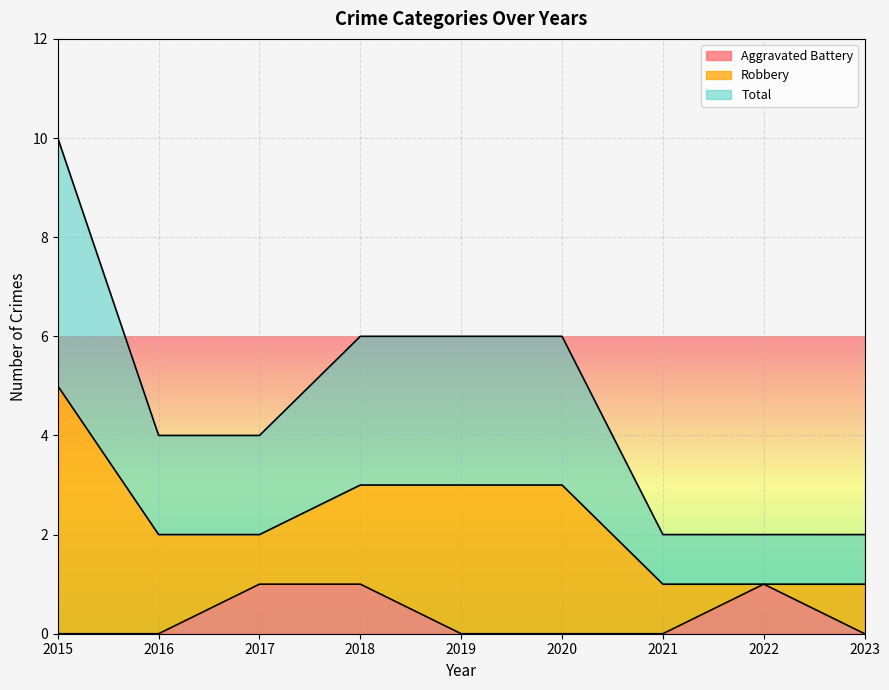

True or false: Total and Aggravated Battery cross at least once.

False